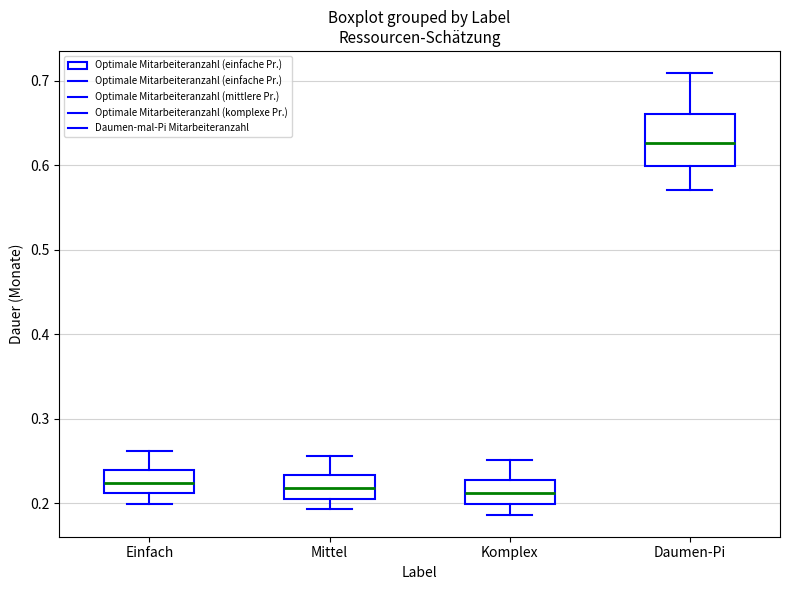

Comparing the boxes themselves (not the whiskers), which one is the tallest?

Daumen-Pi